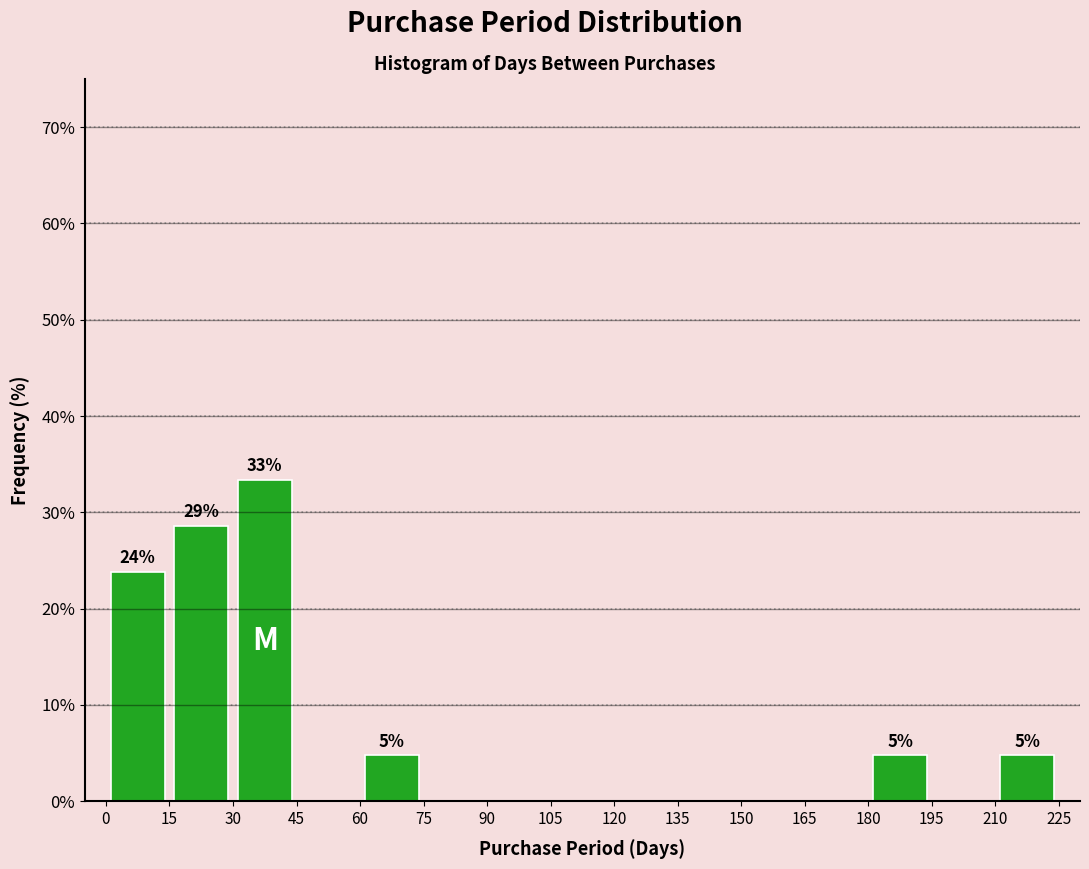

Over which range of the x-axis is the bar tallest?

30 to 45